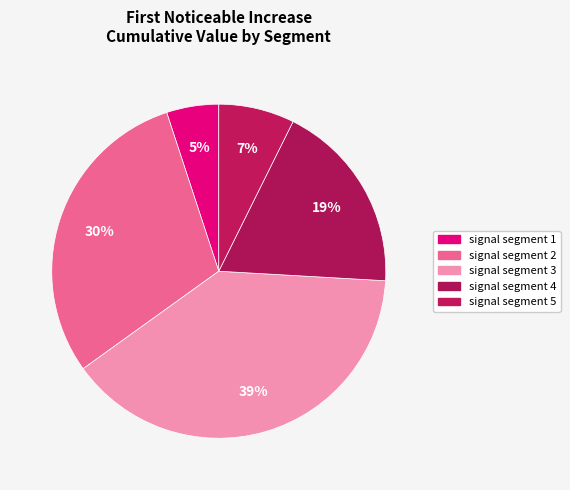

What percentage is the signal segment 1 slice, to the nearest percent?

5%